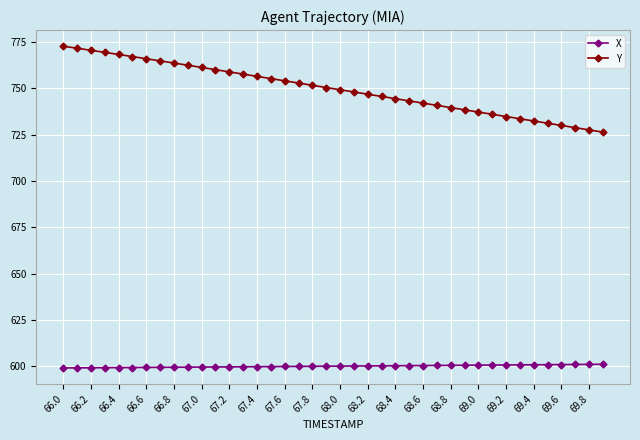

At how many categories does at least one series exceed 672?

40